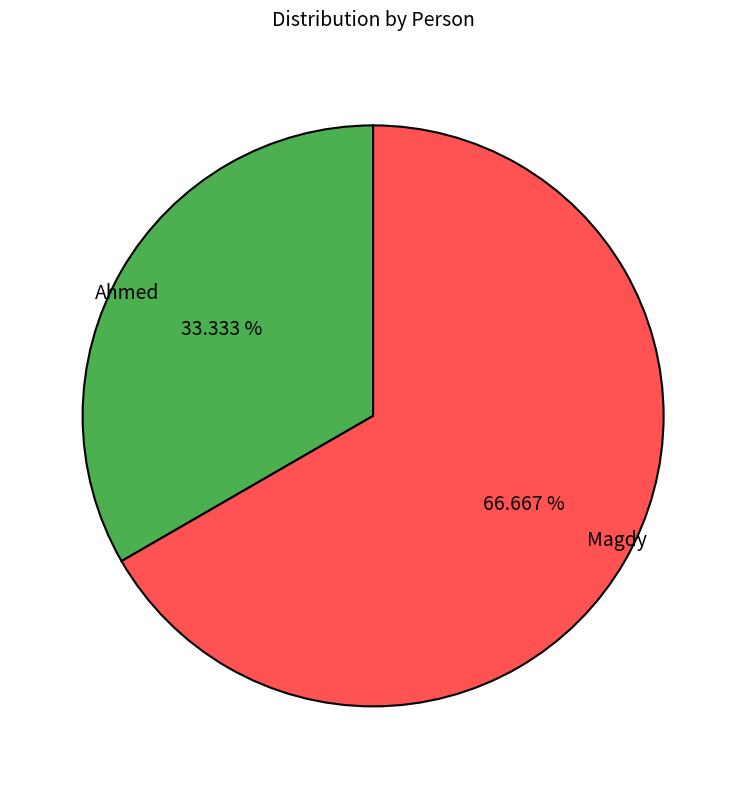

What percentage do Magdy and Ahmed together represent?

100.0%